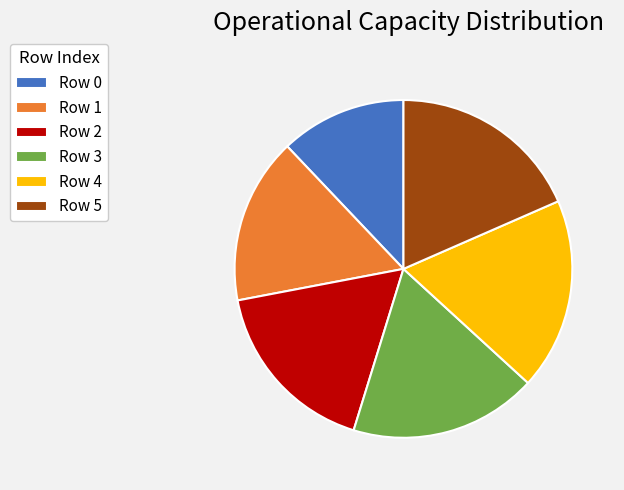

Is there a majority slice in this chart?

No